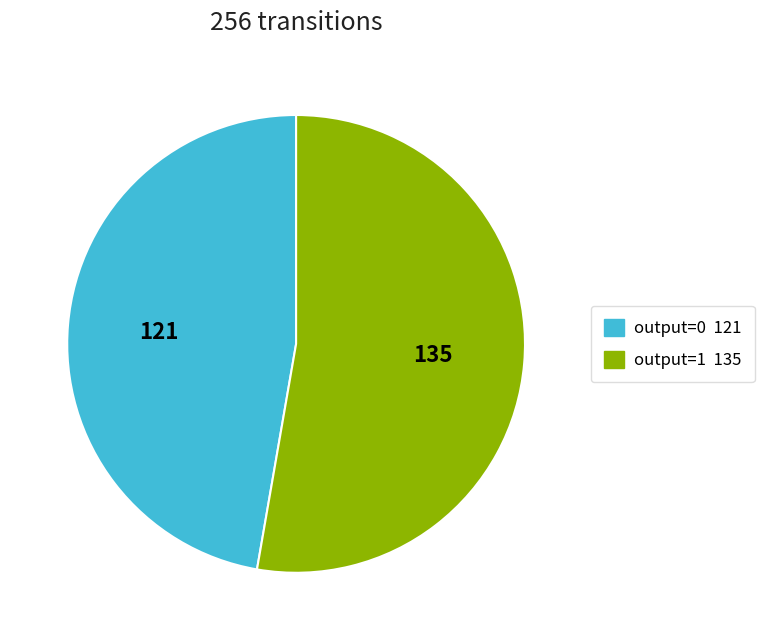

Is there a majority slice in this chart?

Yes